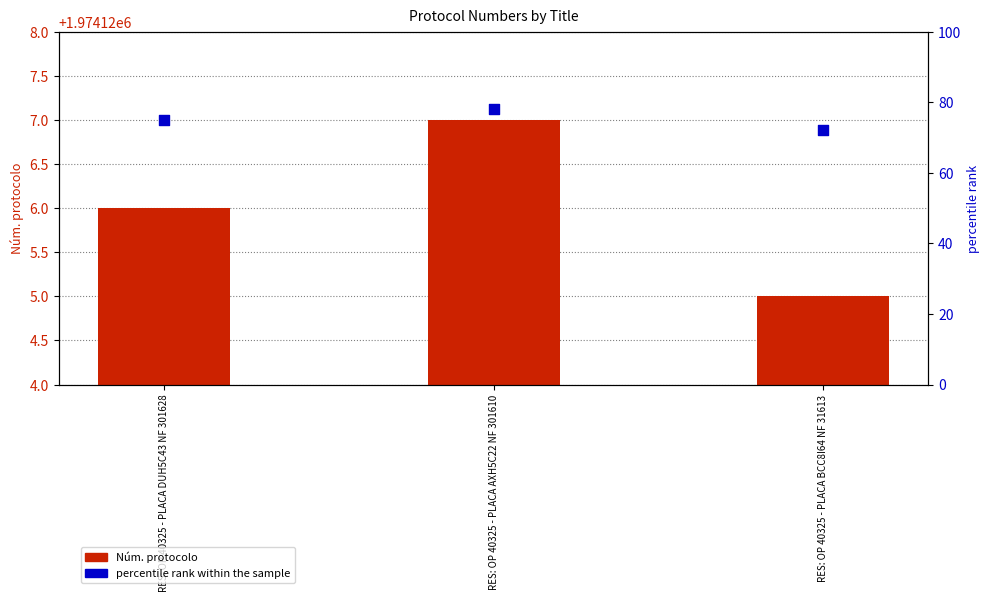

Which series has the largest total across all categories?

Núm. protocolo